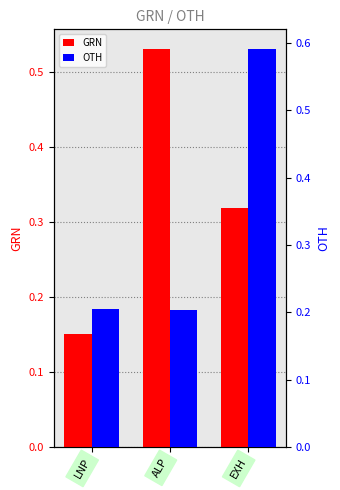

How many bars are there in each group?

2